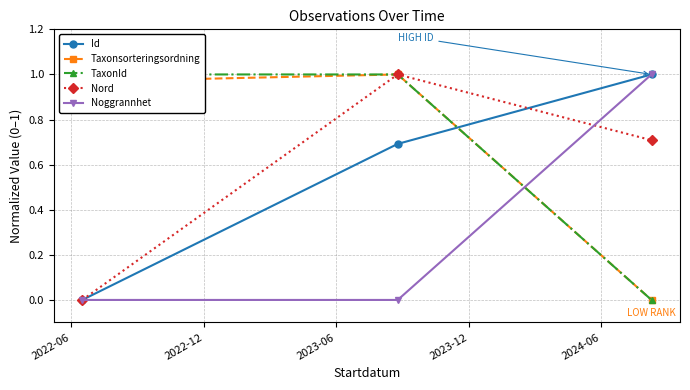

Which label corresponds to the largest value in the chart?

2023-06